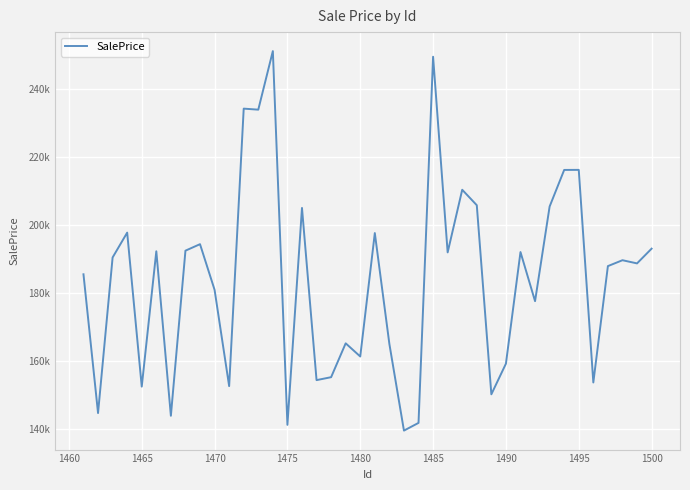

Does the chart display data point markers on the line(s)?

No